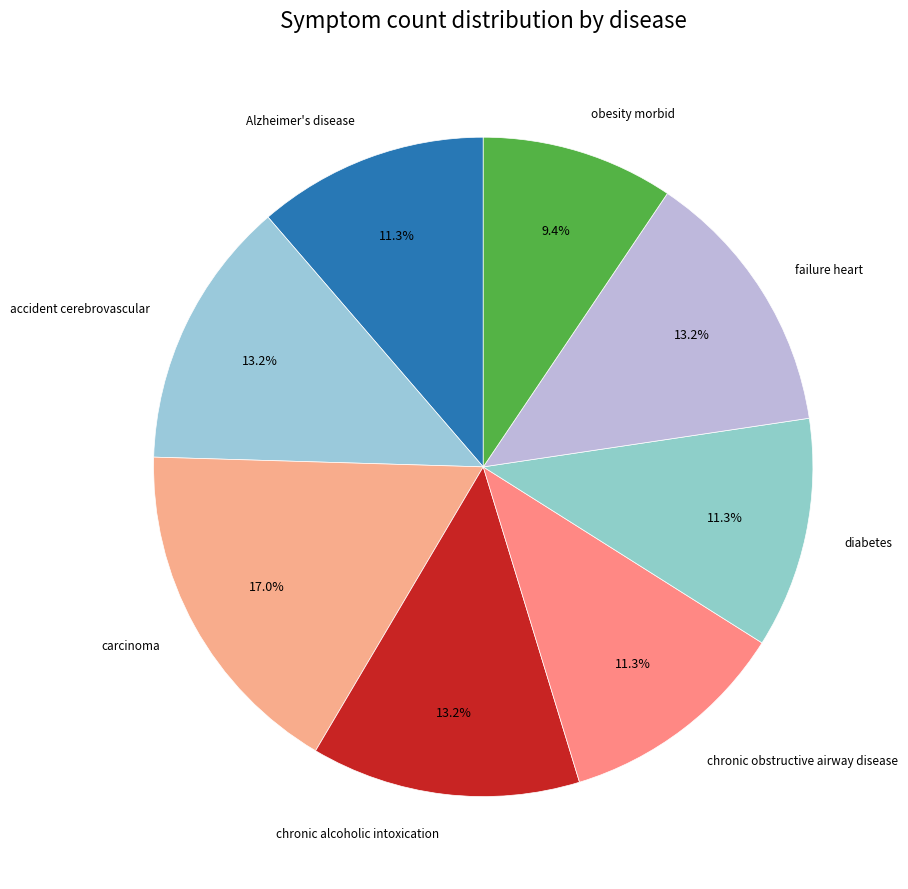

Which has a higher value, chronic obstructive airway disease or failure heart?

failure heart